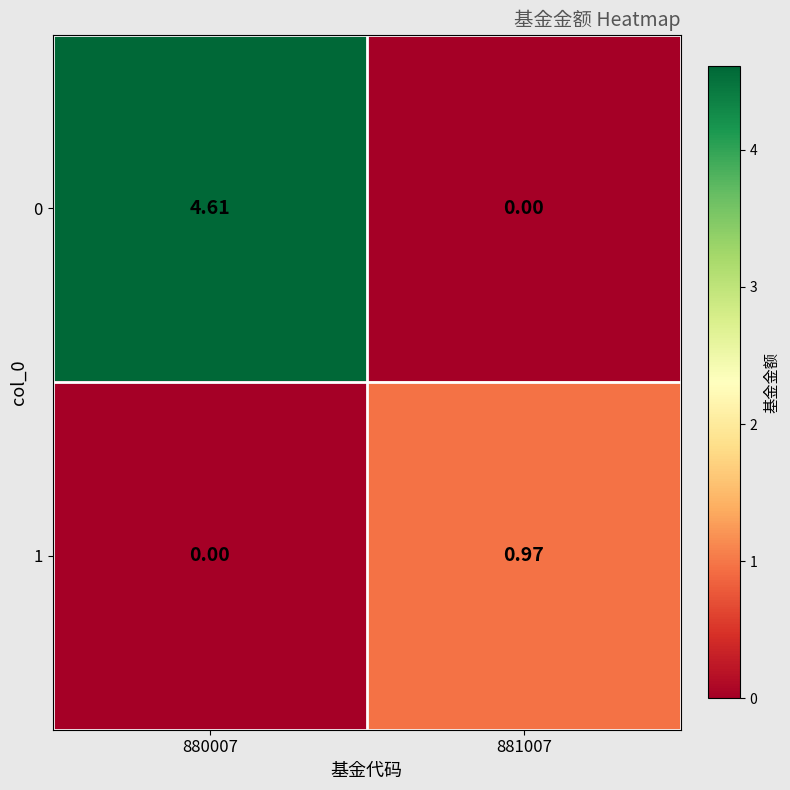

Is the value of 0 at 881007 greater than the value of 1 at 881007?

No